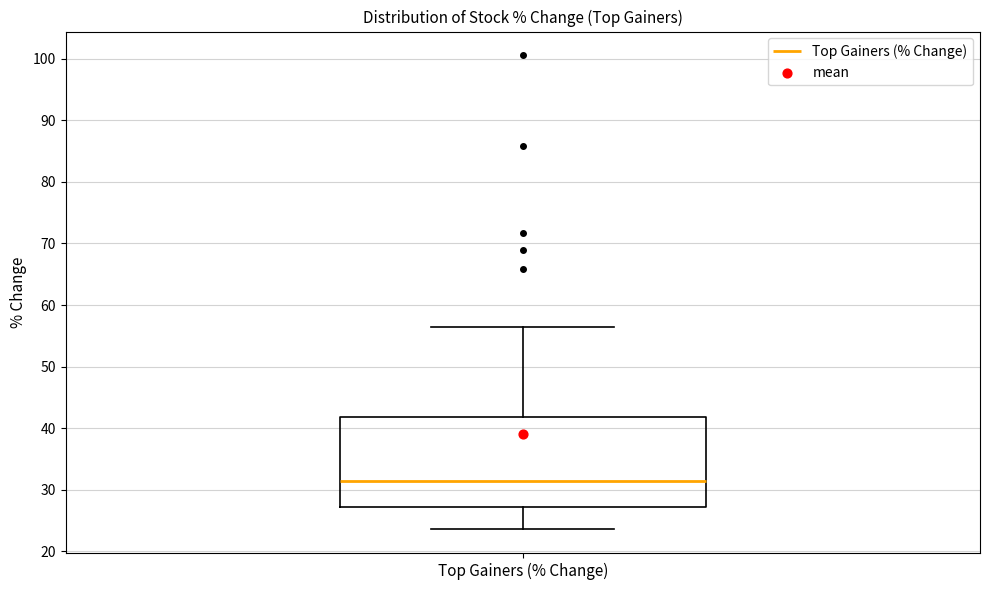

Transcribe this box plot: give where the median line is, the range the box spans, and where the two whiskers end, as read against the y-axis. The values are not printed on the chart, so give them approximately, as read against the axis.

median 31, box 27 to 42, whiskers 24 to 56